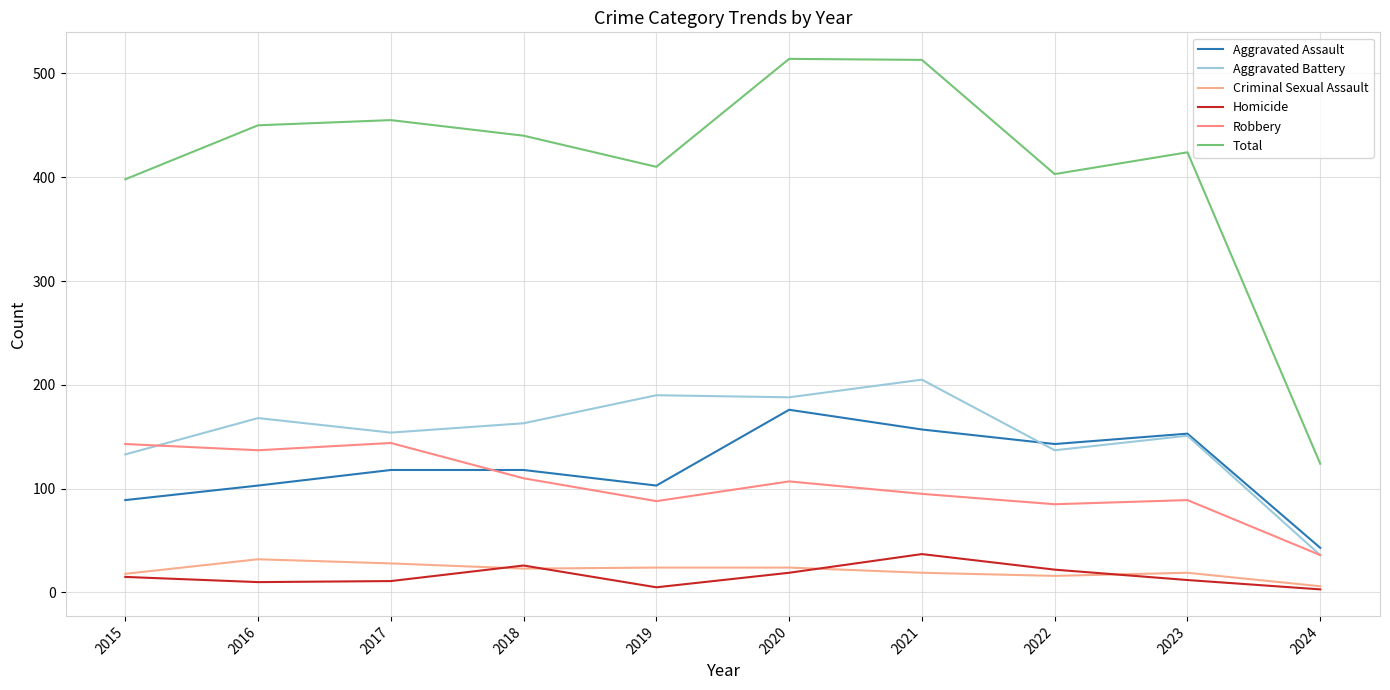

At which category is the sum across all series the highest?

2020